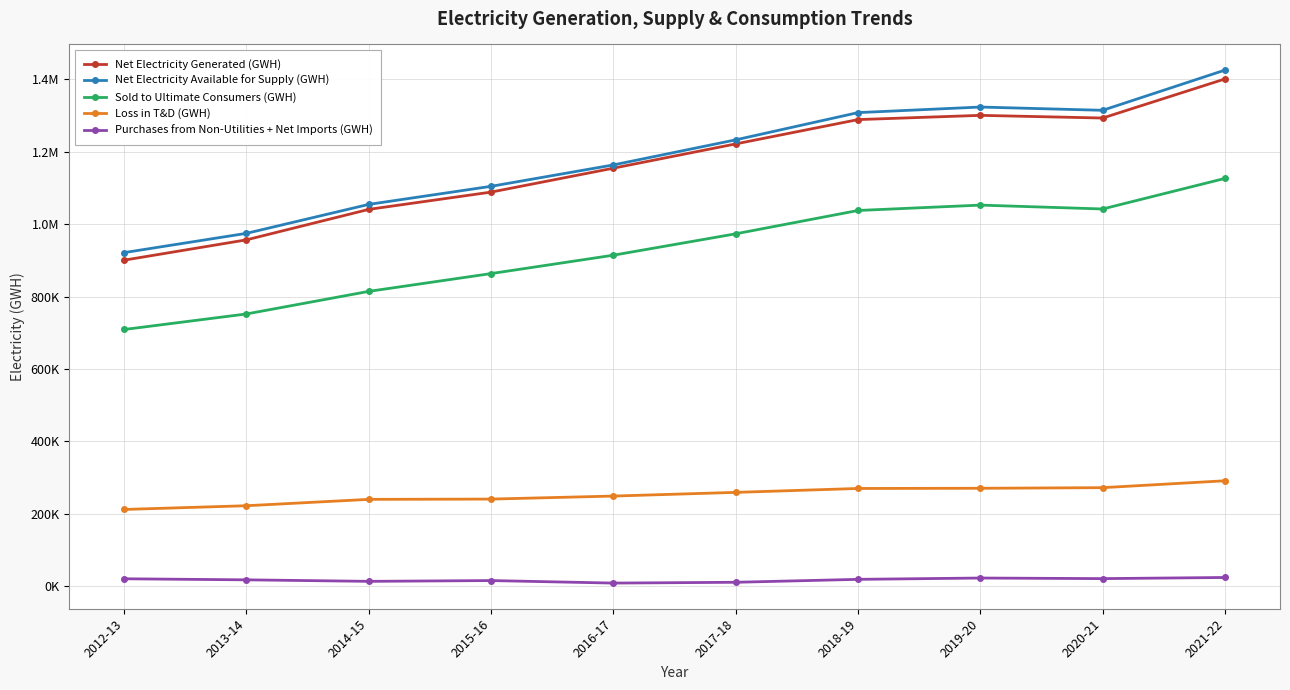

At how many categories does at least one series exceed 46938?

10